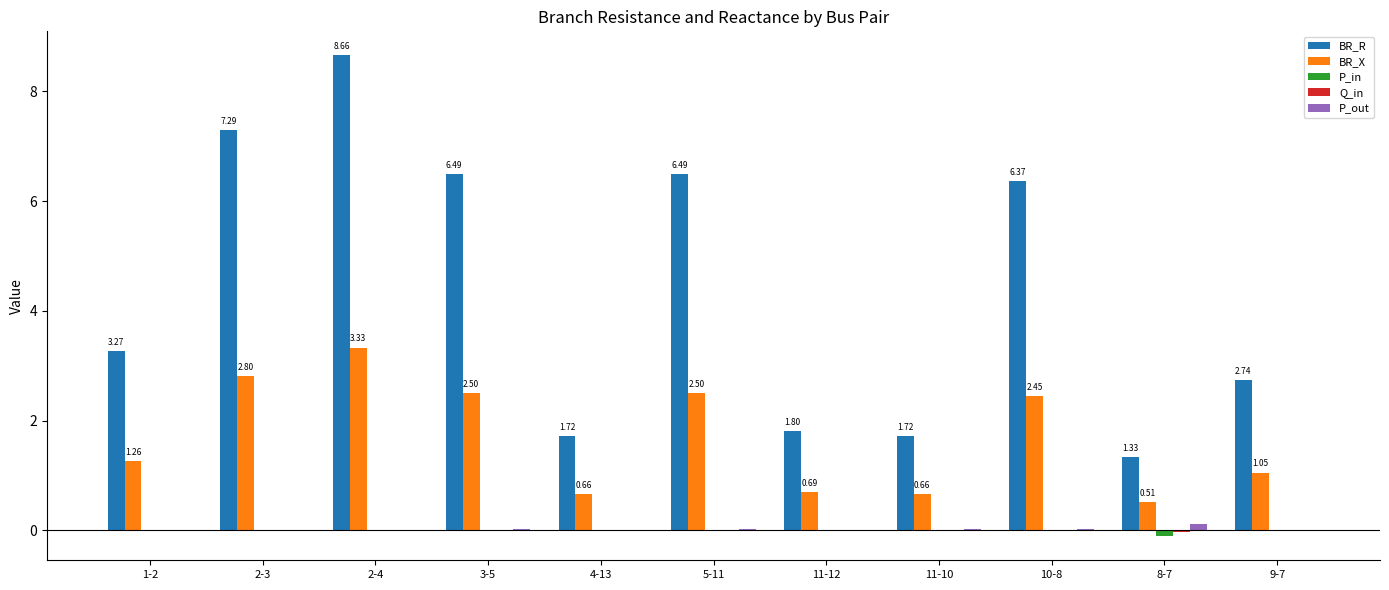

Which series changed the most between 4-13 and 10-8?

BR_R